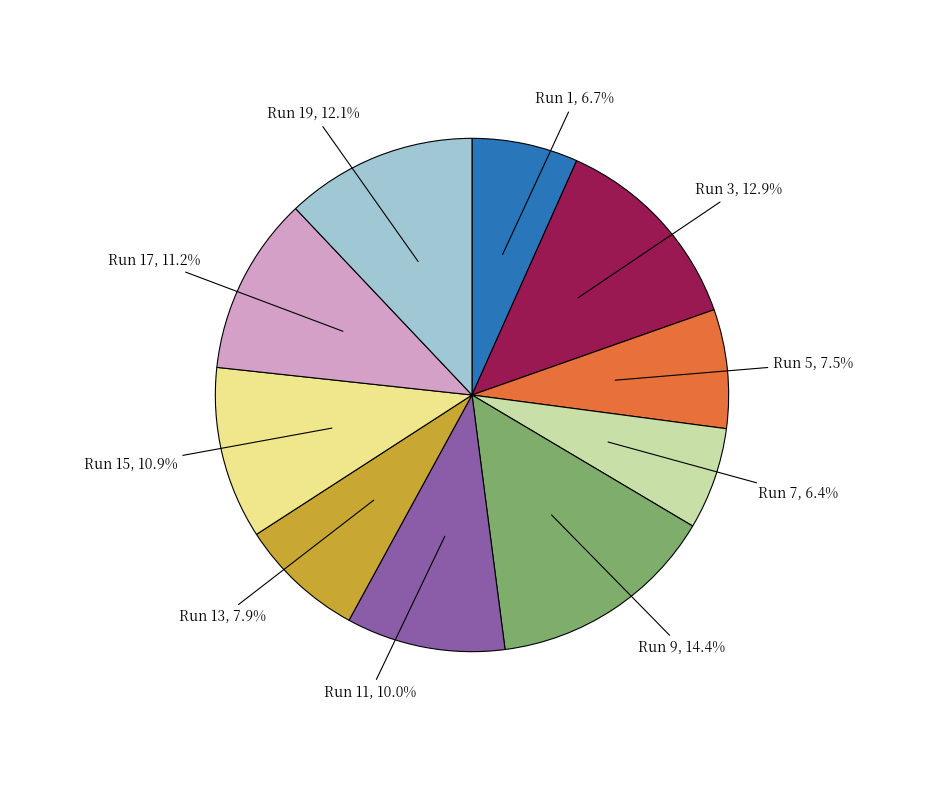

Does any single category account for the majority?

No